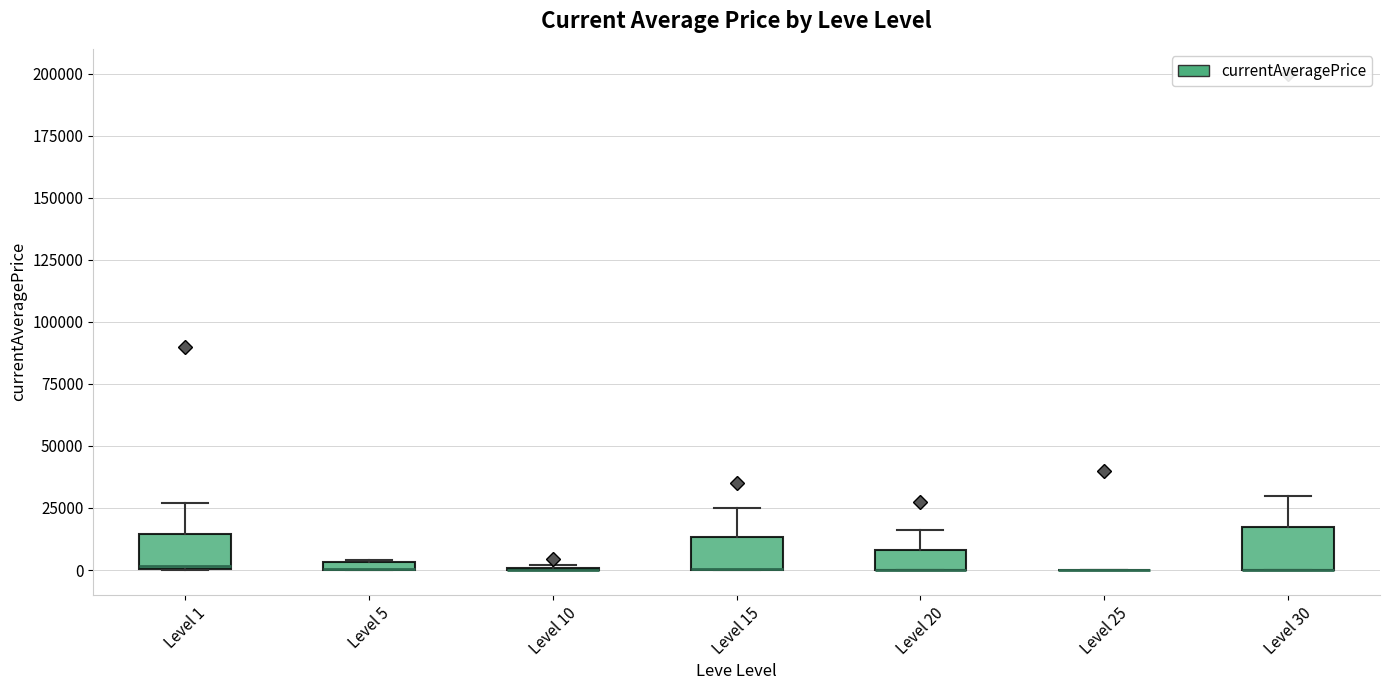

Where is the upper edge of the box for Level 1 on the y-axis? The values are not printed on the chart, so give them approximately, as read against the axis.

15000